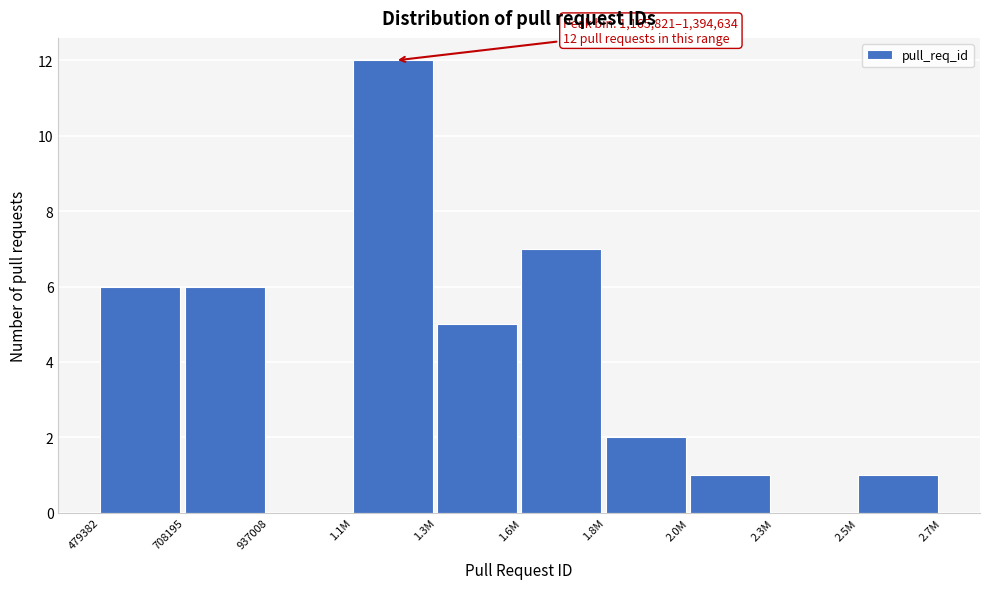

Reading right to left, extract all data points from this chart.

2.5M=1	2.3M=0	2.0M=1	1.8M=2	1.6M=7	1.3M=5	1.1M=12	937008=0	708195=6	479382=6